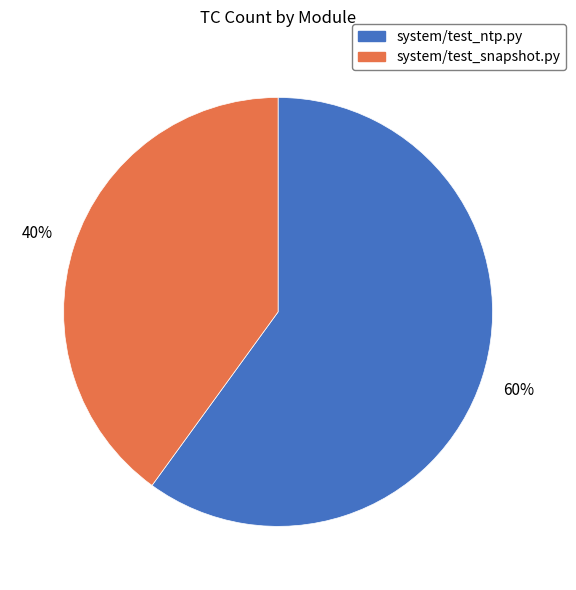

How many segments does this pie chart have?

2